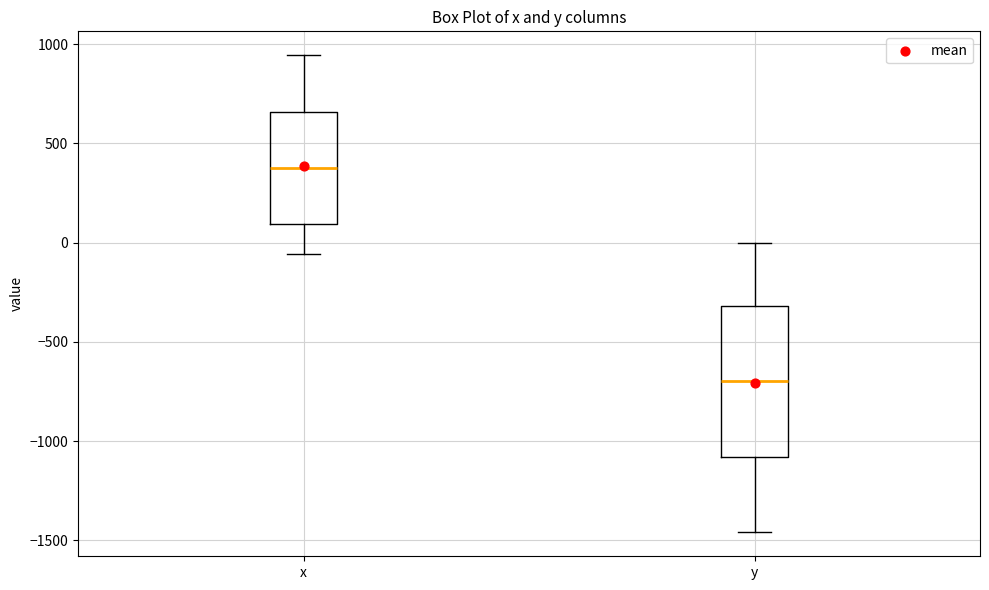

Reading left to right, read every box against the y-axis: the position of its median line, the range the box covers, and the ends of its whiskers. The values are not printed on the chart, so give them approximately, as read against the axis.

x: median 400, box 100 to 650, whiskers -50 to 950
y: median -700, box -1100 to -300, whiskers -1450 to 0